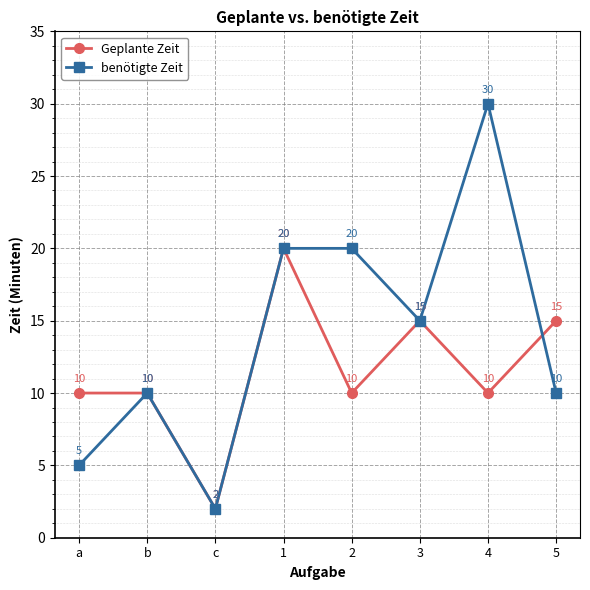

At which category does the chart reach its peak across all series?

4